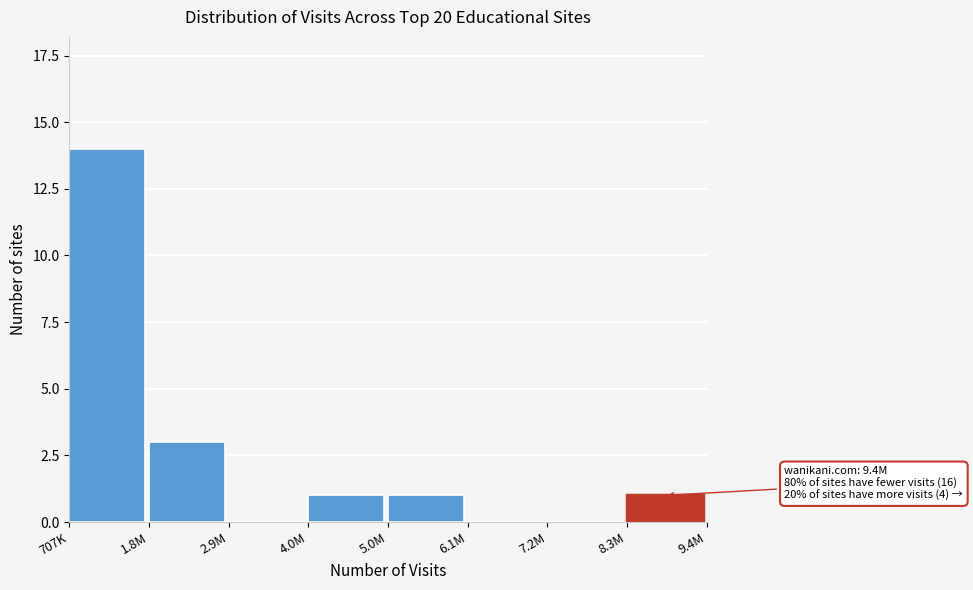

Reading left to right, list all the values displayed in this chart.

707K=14	1.8M=3	2.9M=0	4.0M=1	5.0M=1	6.1M=0	7.2M=0	8.3M=1